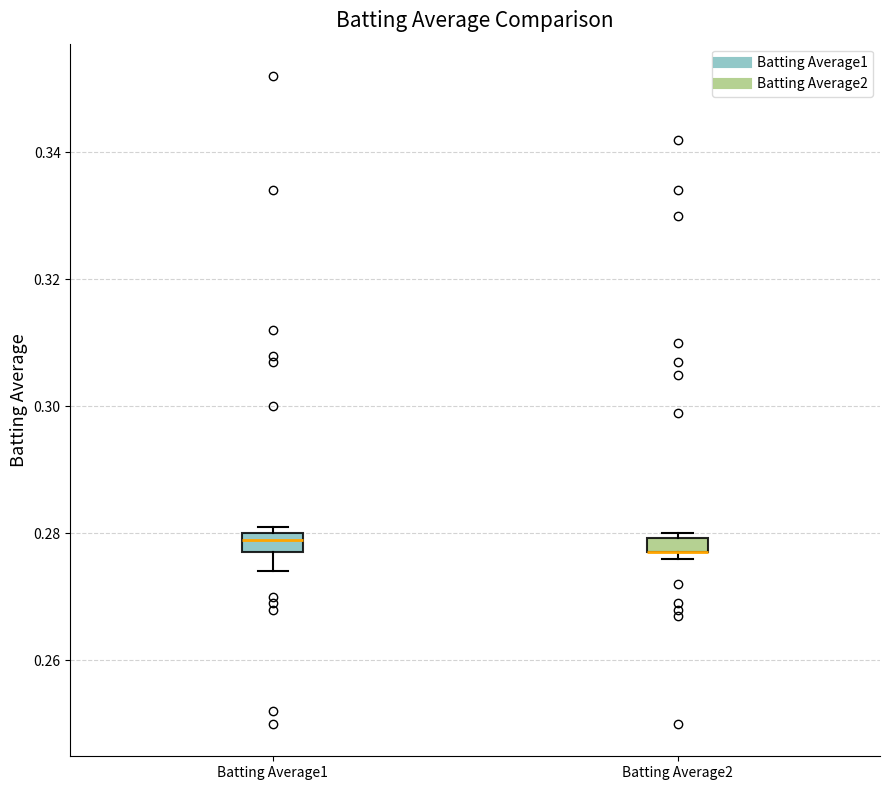

Where is the lower edge of the box for Batting Average2 on the y-axis? The values are not printed on the chart, so give them approximately, as read against the axis.

0.278